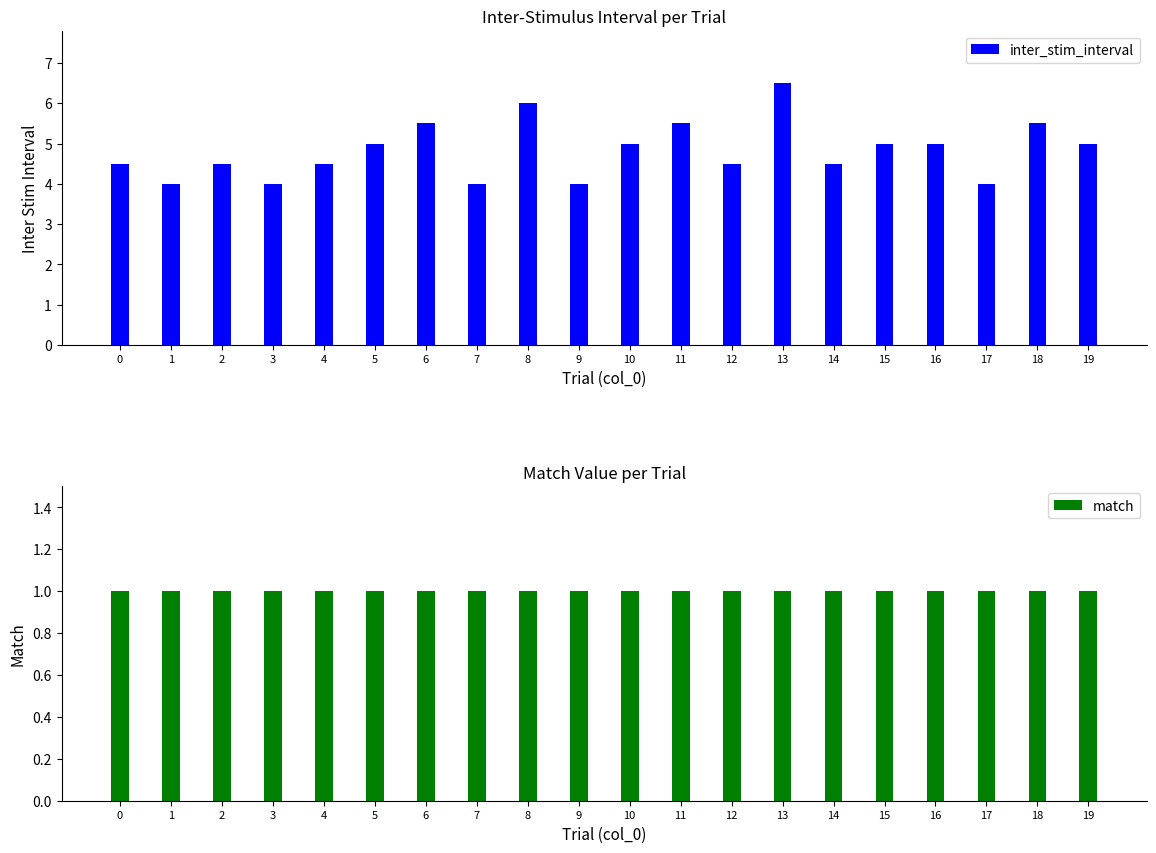

What are all the series names shown in the legend?

inter_stim_interval, match